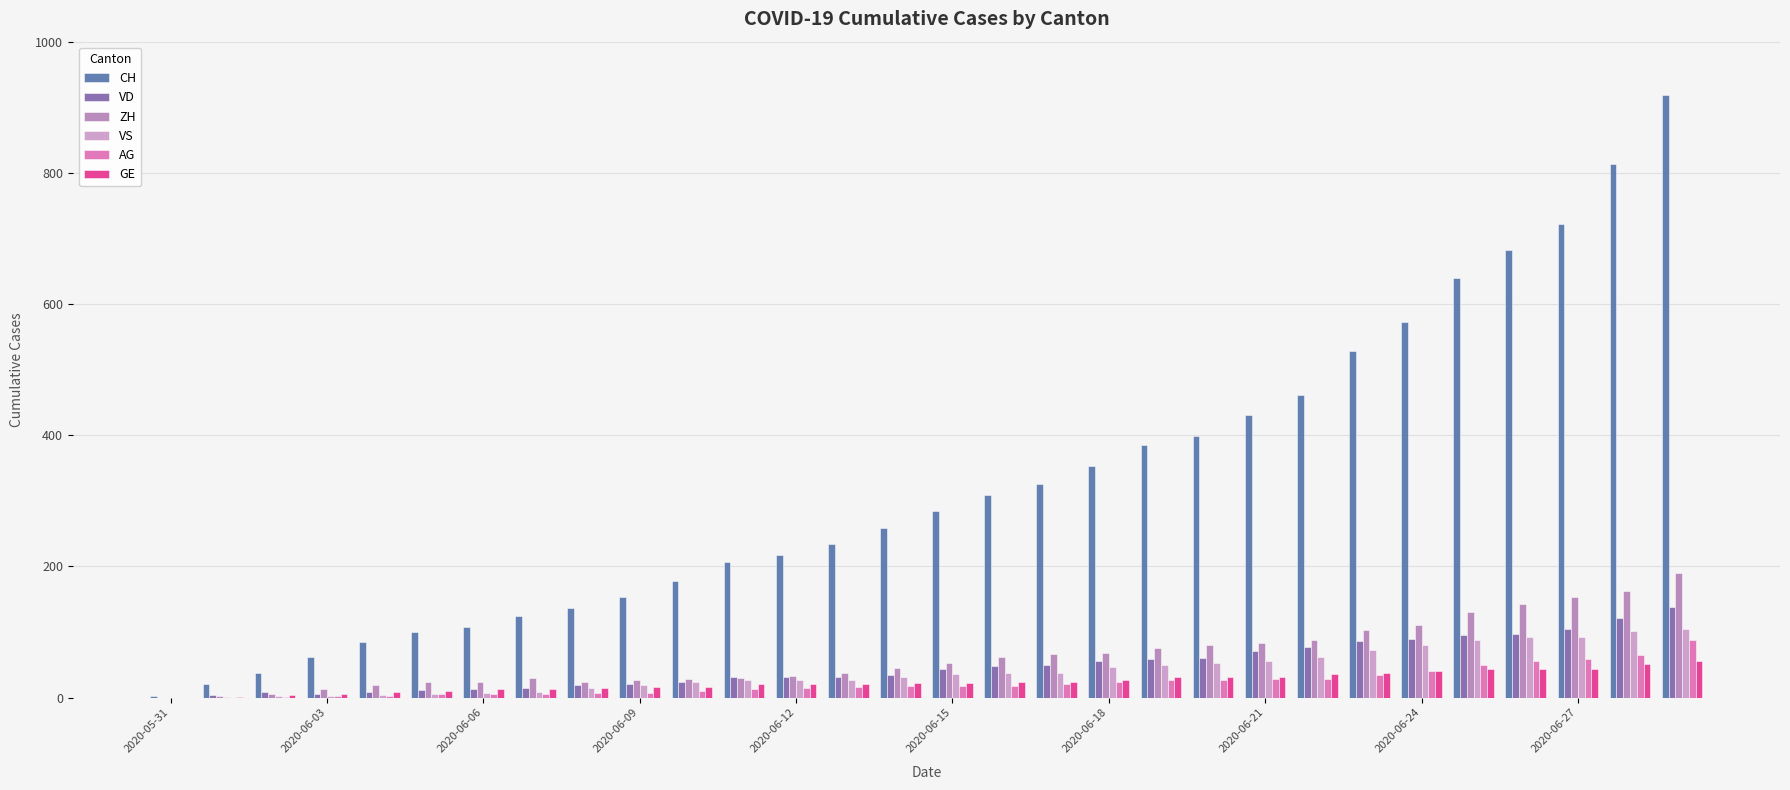

How many series are shown in this chart?

6